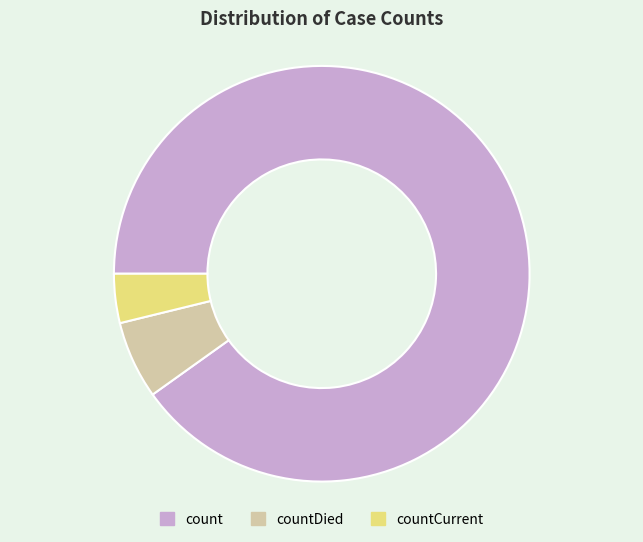

How many segments does this pie chart have?

3